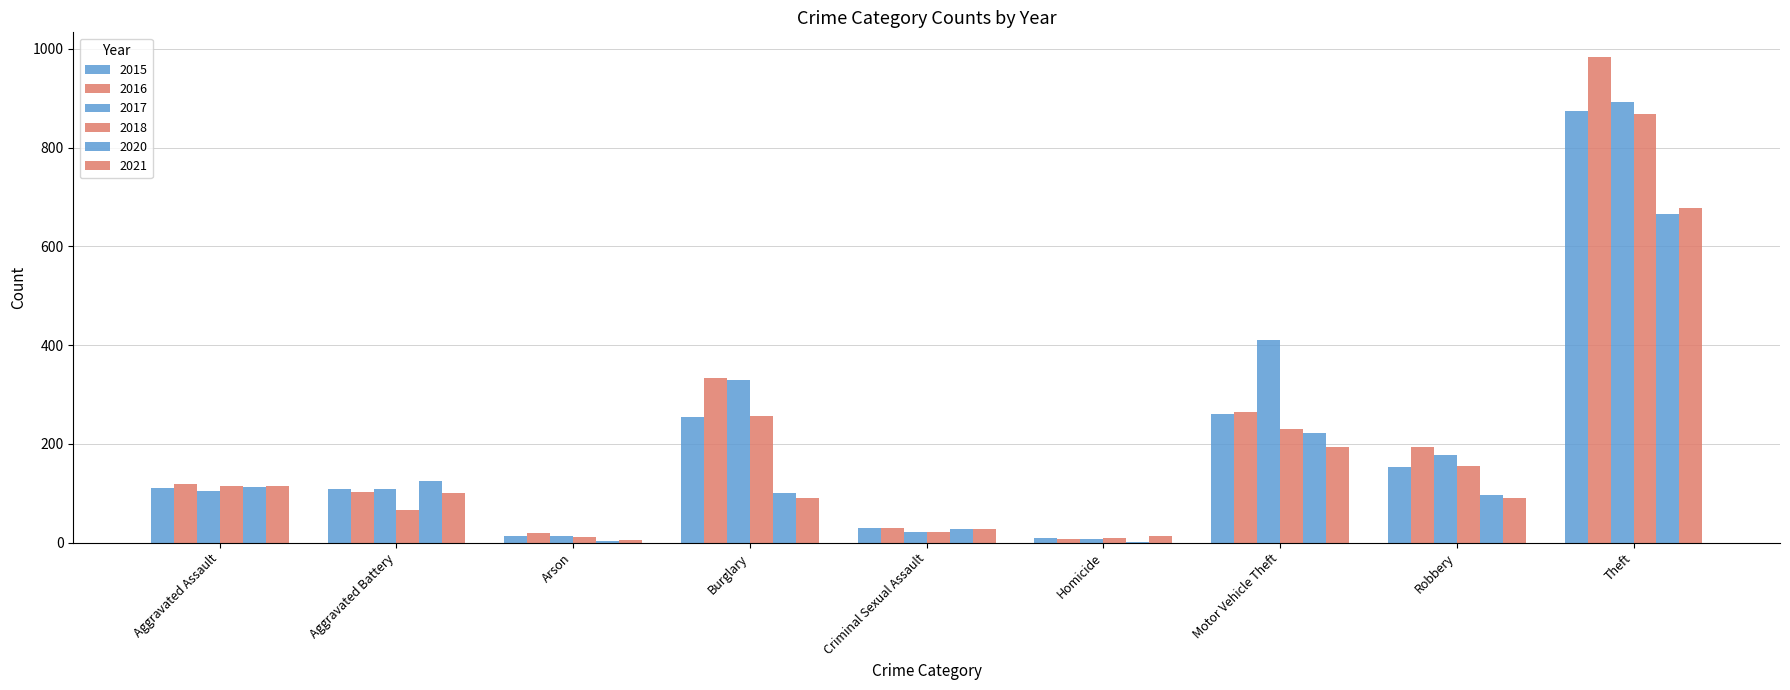

How many data points does each series have?

9